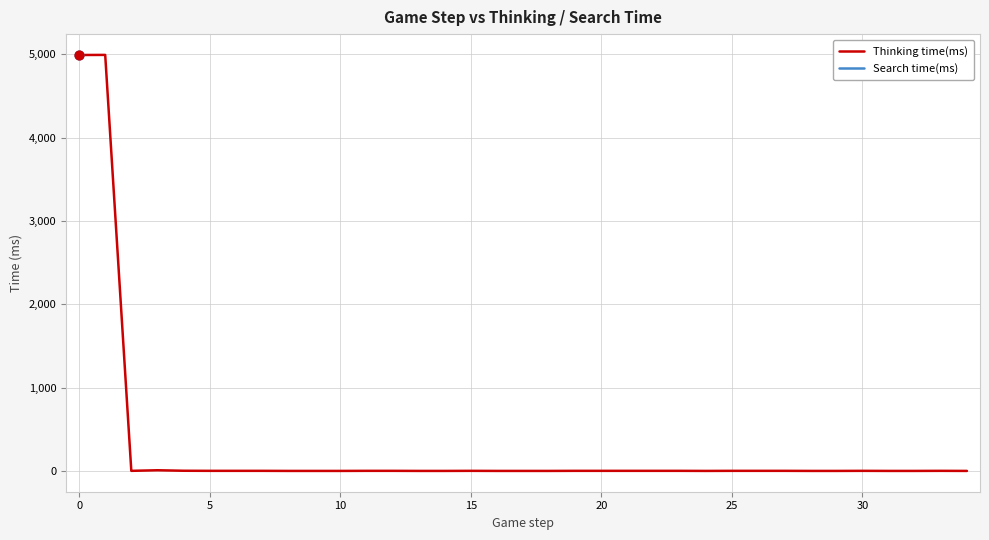

Which series reaches the maximum Y coordinate?

Thinking time(ms)